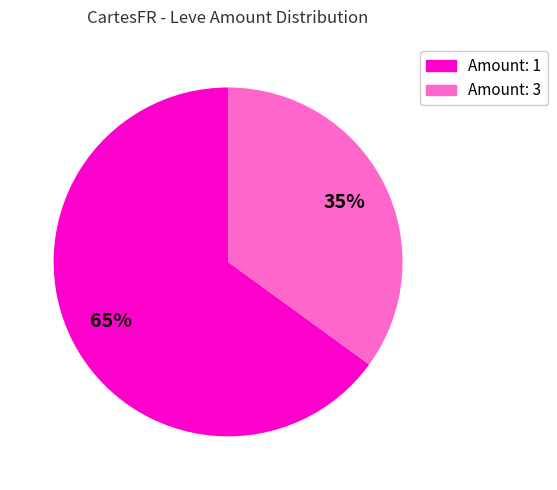

Count the number of slices in the pie.

2